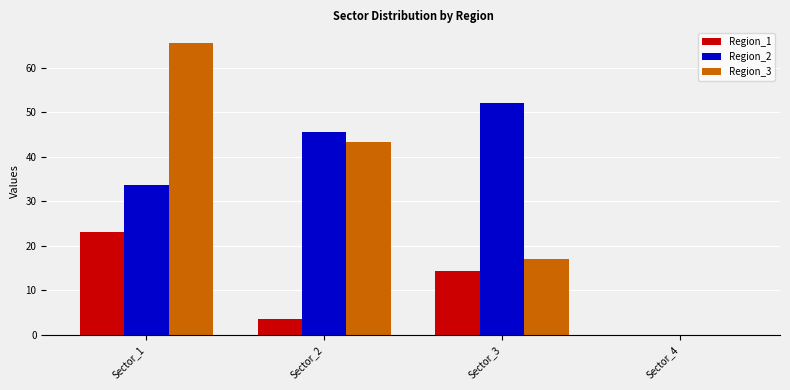

Between Sector_1 and Sector_2, which series saw the biggest shift?

Region_3